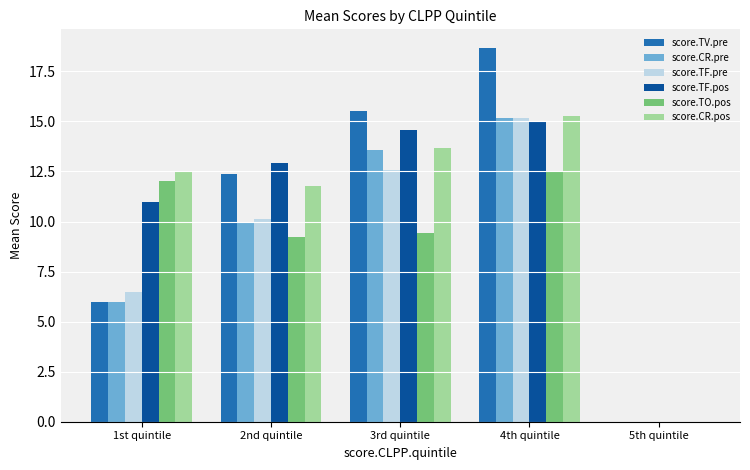

What is the total value across all series at 1st quintile?

54.0